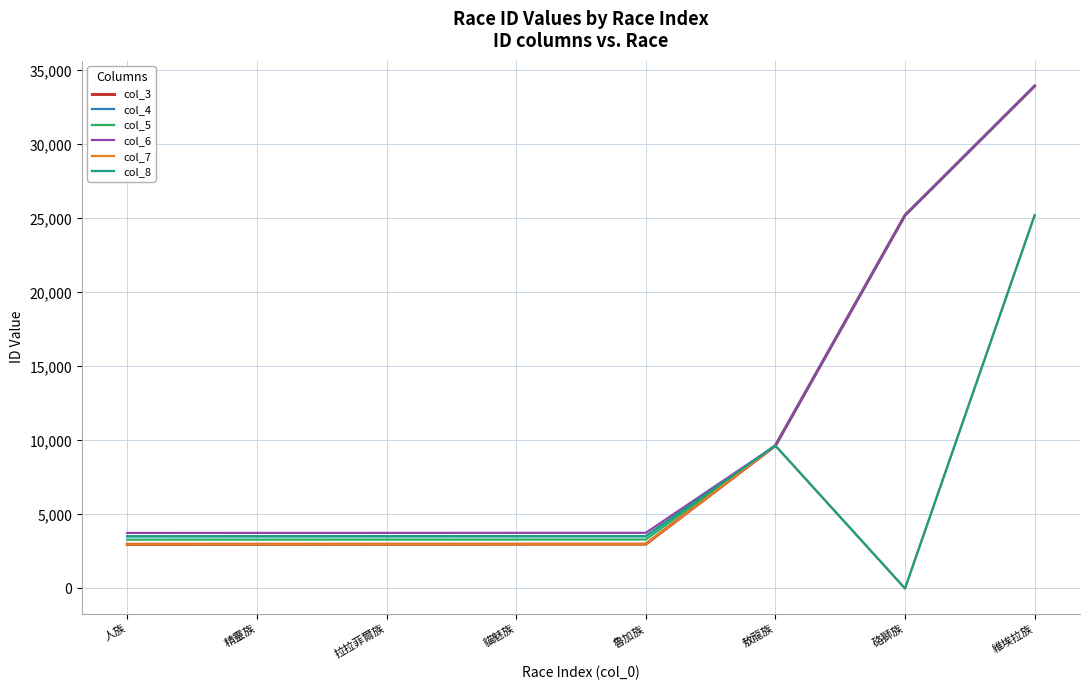

What is the highest value of the col_8 series?

25209